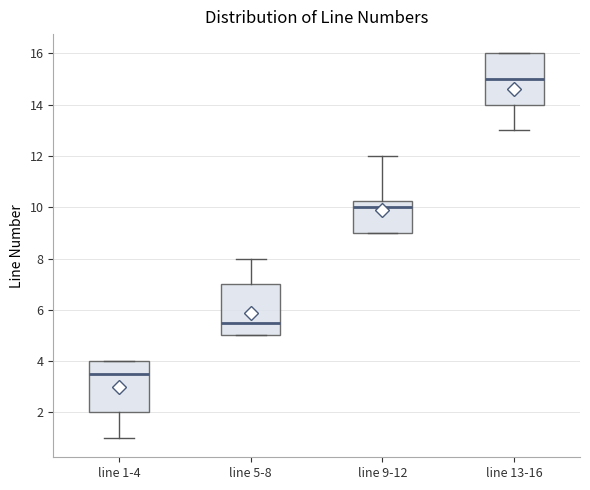

Where does the lower whisker of the box for line 1-4 end on the y-axis? The values are not printed on the chart, so give them approximately, as read against the axis.

1.0